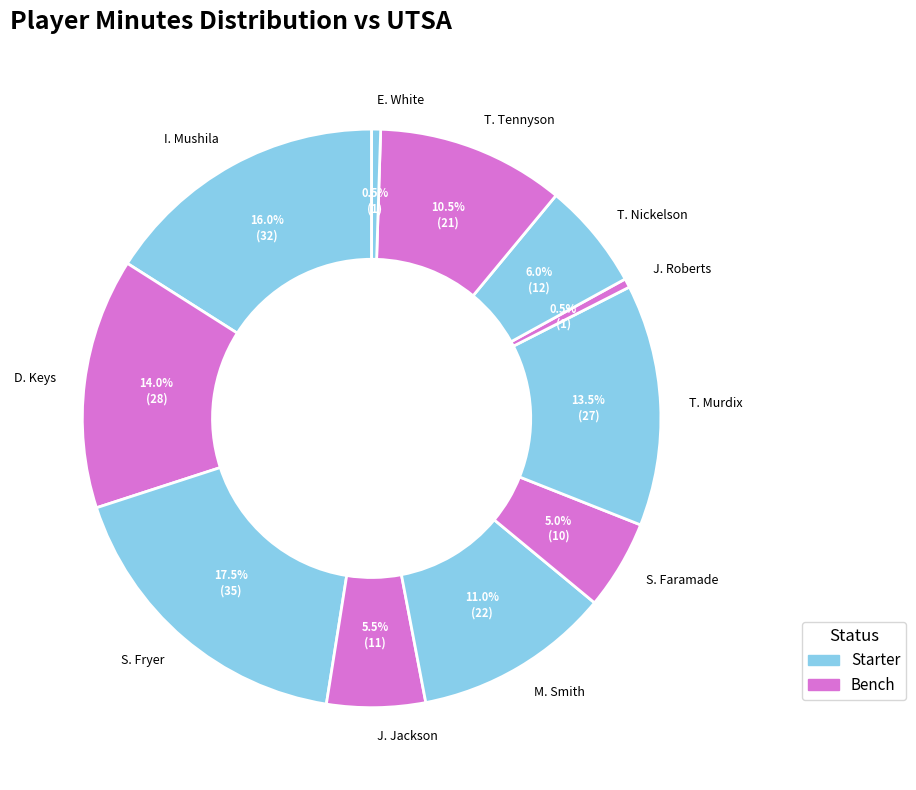

What is the ratio of the value at S. Faramade to the value at M. Smith?

0.5